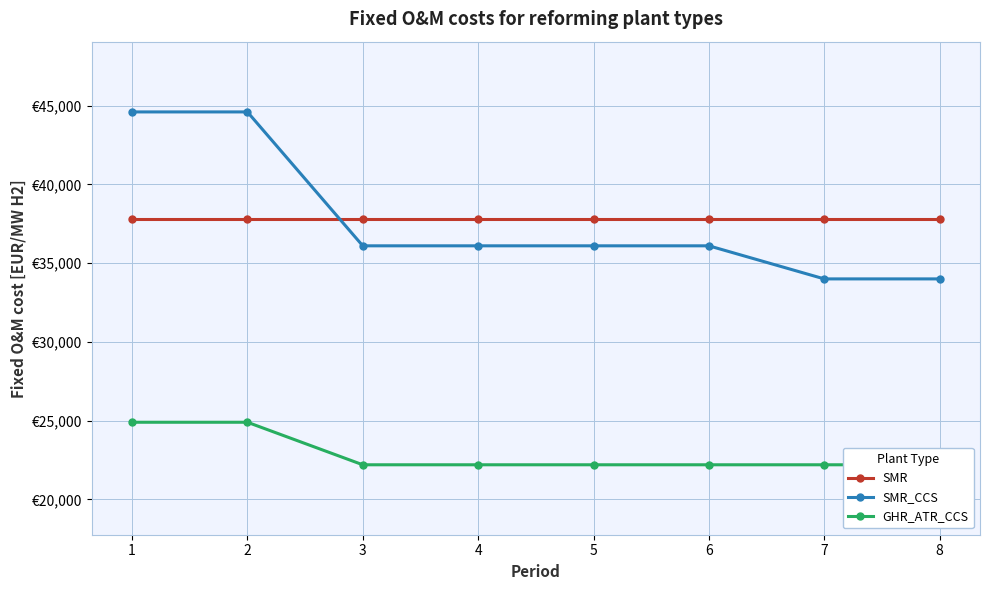

Count the SMR_CCS values in the range 36100 to 44600.

6